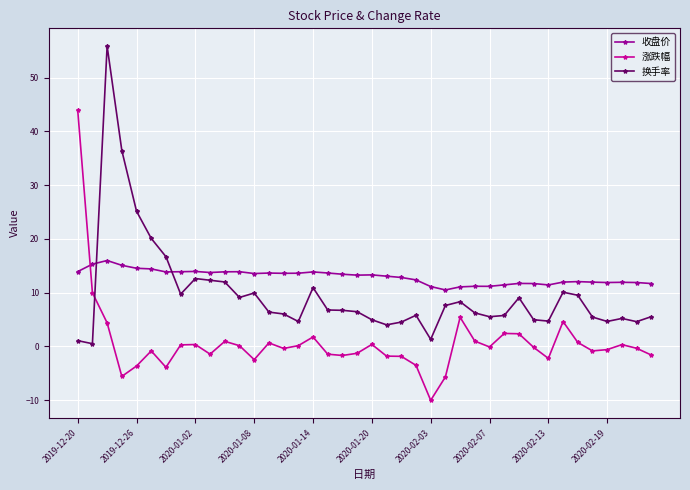

True or false: 收盘价 and 换手率 intersect in this chart.

True